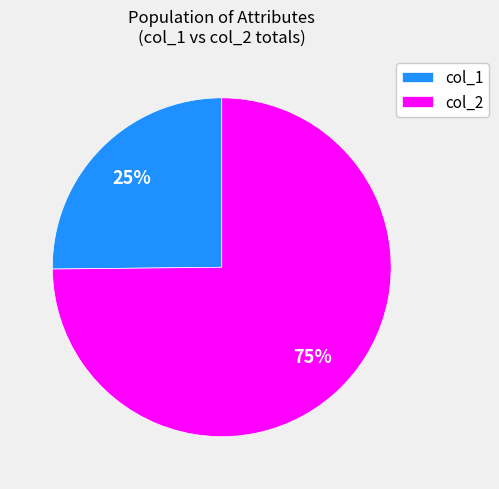

The col_2 slice represents 69% of the pie. True or false?

False